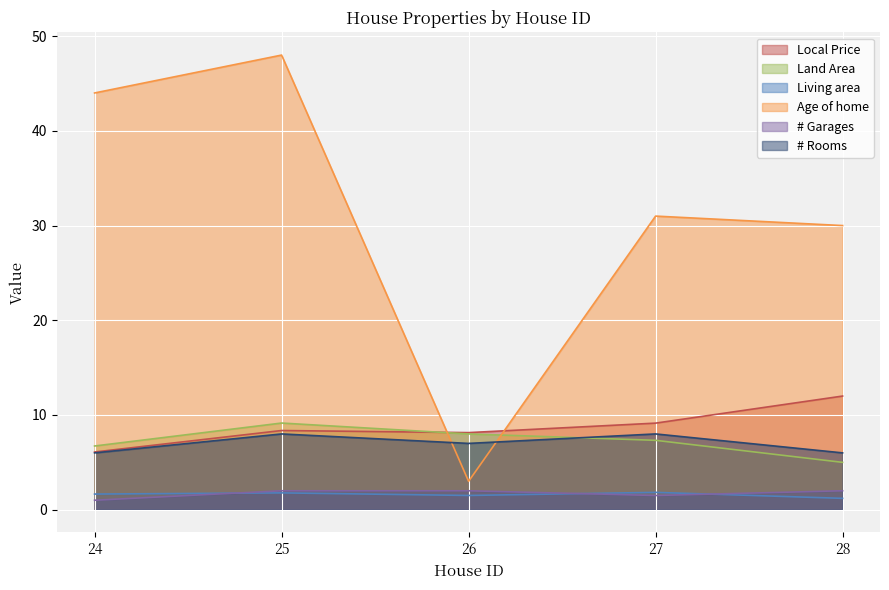

What is the maximum value shown in the chart?

48.0